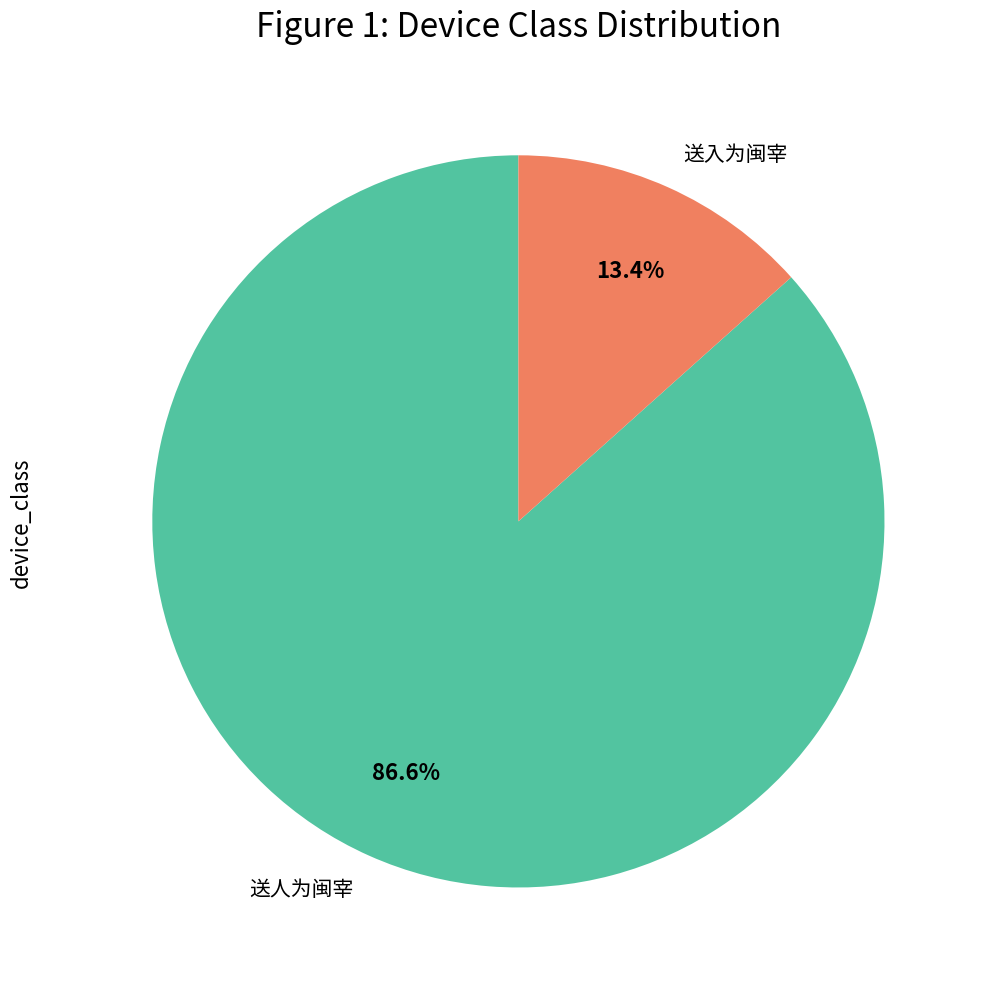

Rank the categories by value from lowest to highest.

送入为闽宰, 送人为闽宰